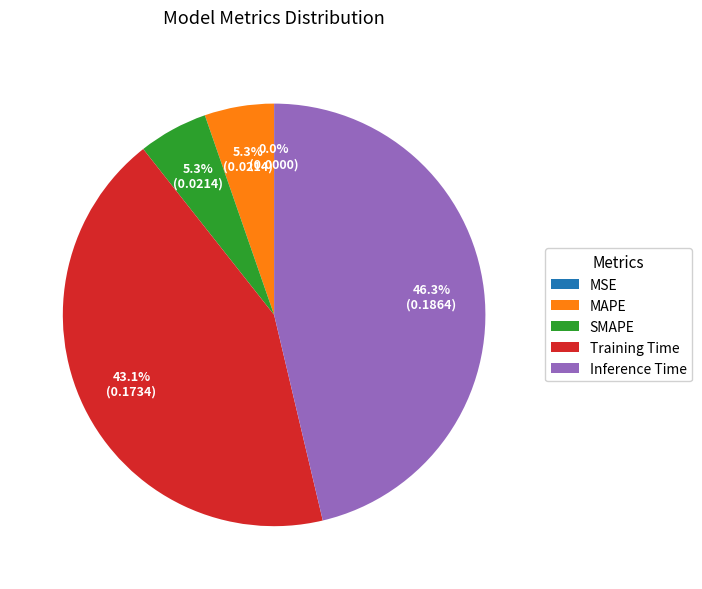

True or false: Training Time accounts for 43% of the total.

True